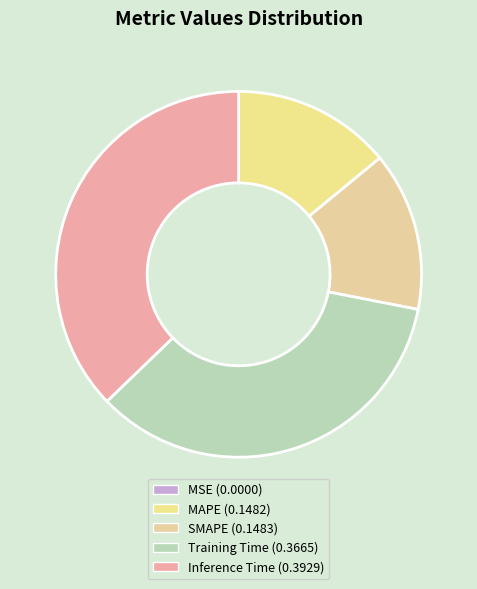

To the nearest percent, what is the average slice percentage?

20%